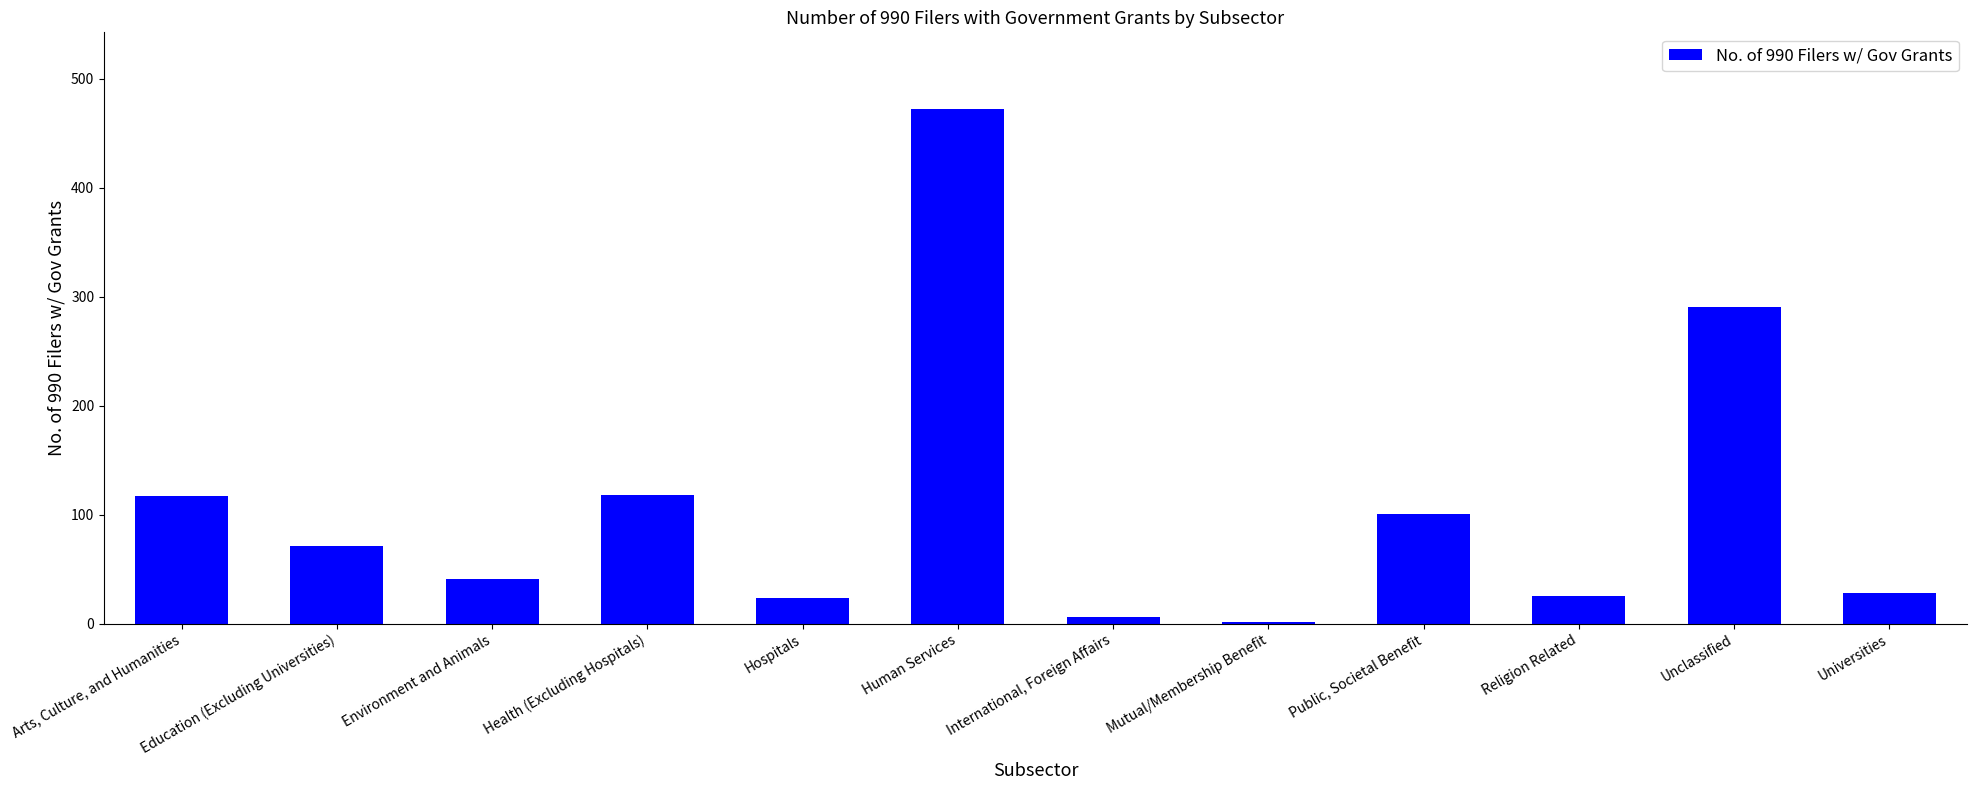

What is the ratio of the value at Unclassified to the value at Health (Excluding Hospitals)?

2.5